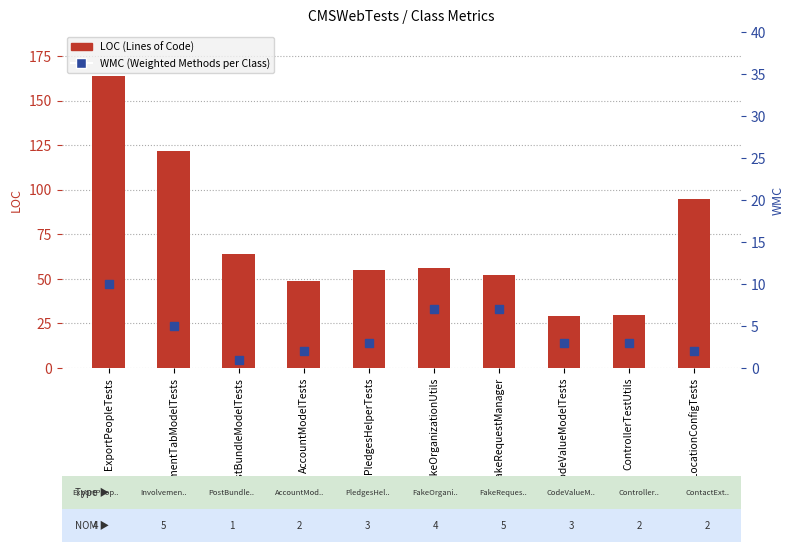

Is the value of LOC (Lines of Code) at ExportPeopleTests greater than the value of WMC at PledgesHelperTests?

Yes